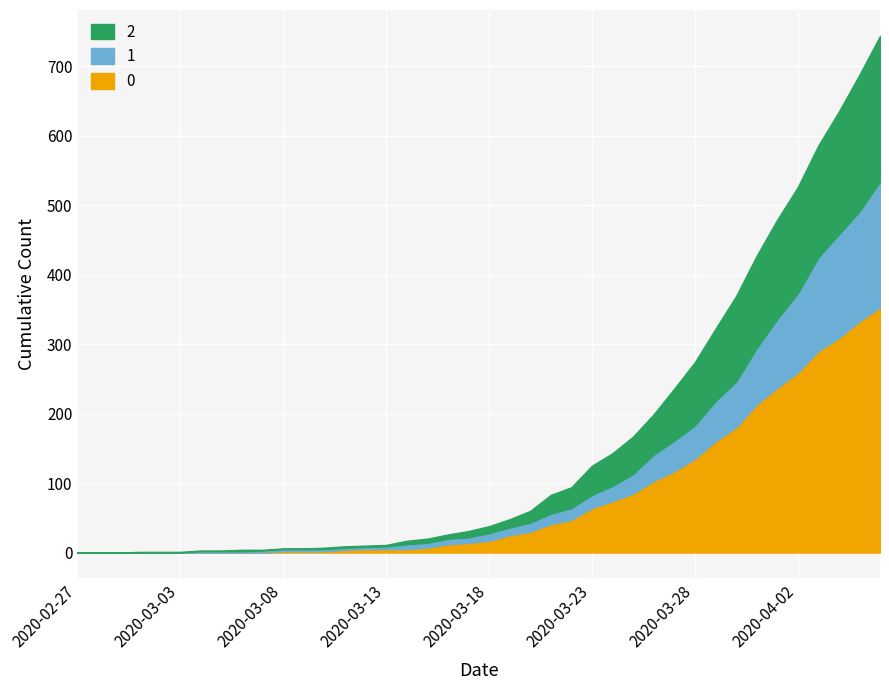

How many values in the 2 series are below 10?

20